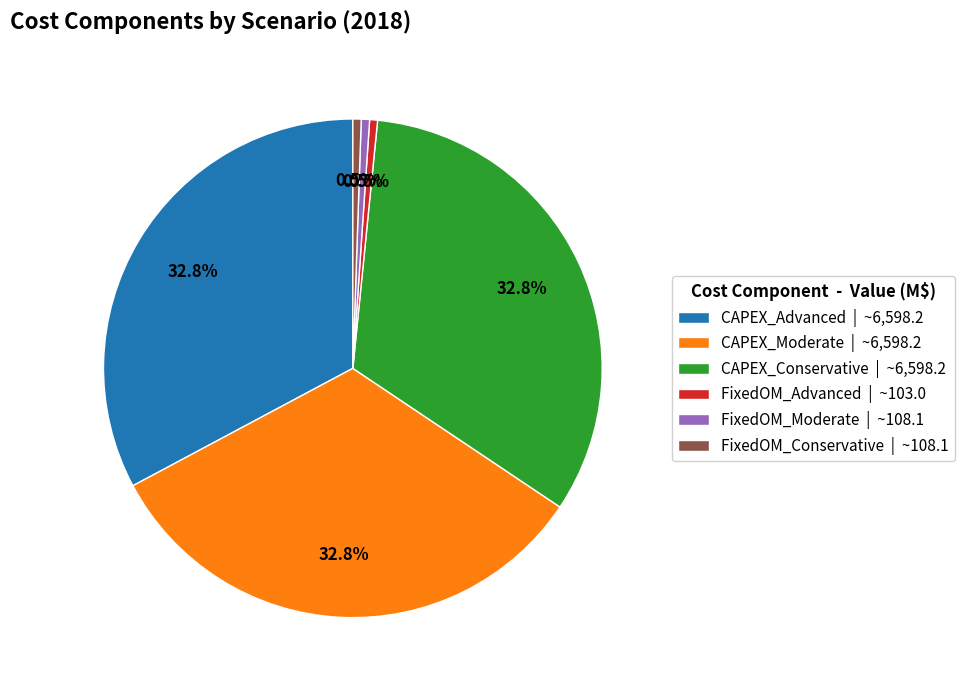

The CAPEX_Conservative slice represents 33% of the pie. True or false?

True